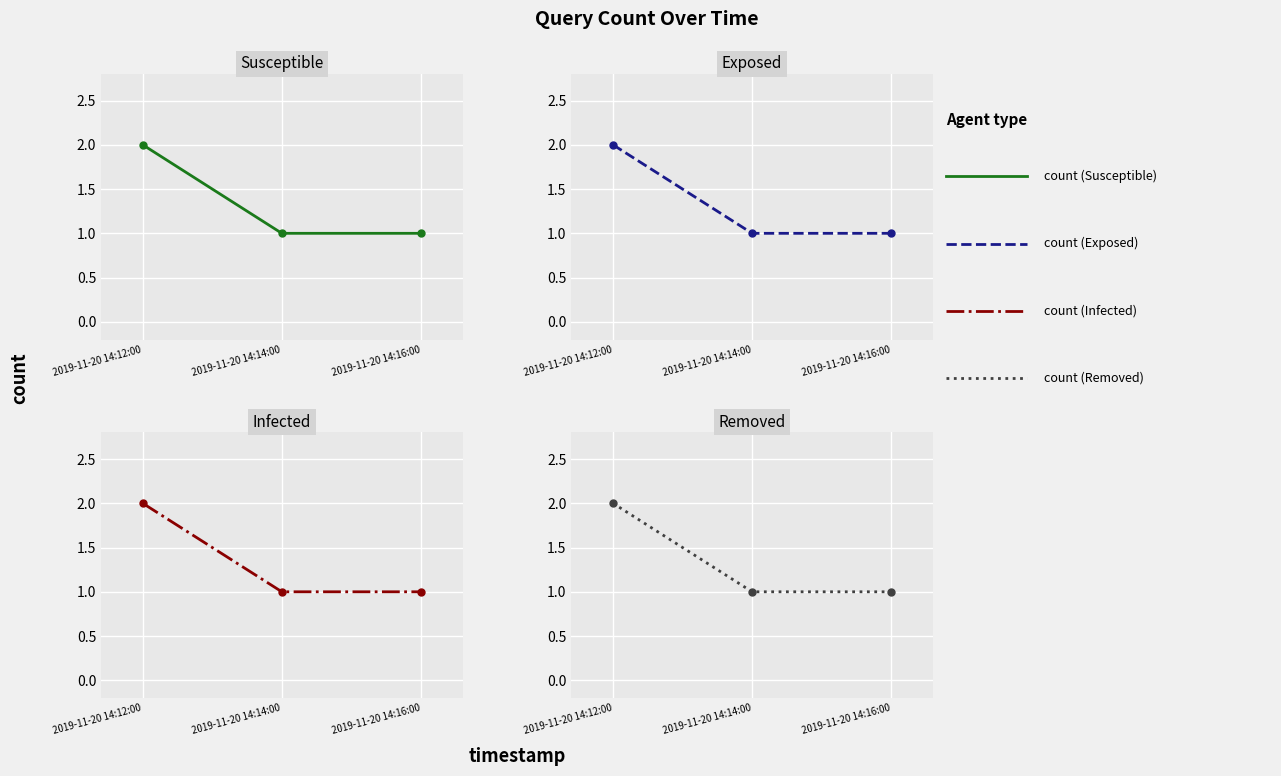

Does the chart display data point markers on the line(s)?

Yes